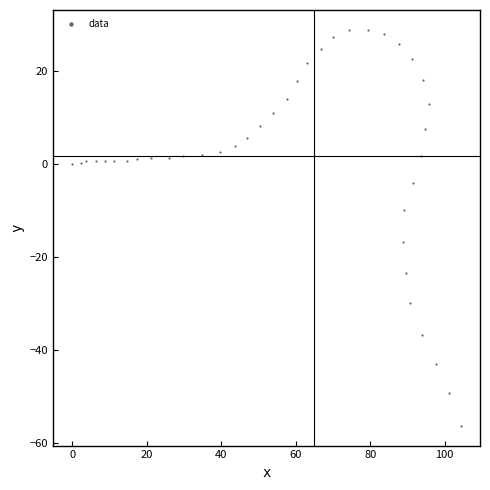

What is the range of Y values (max minus min)?

85.1